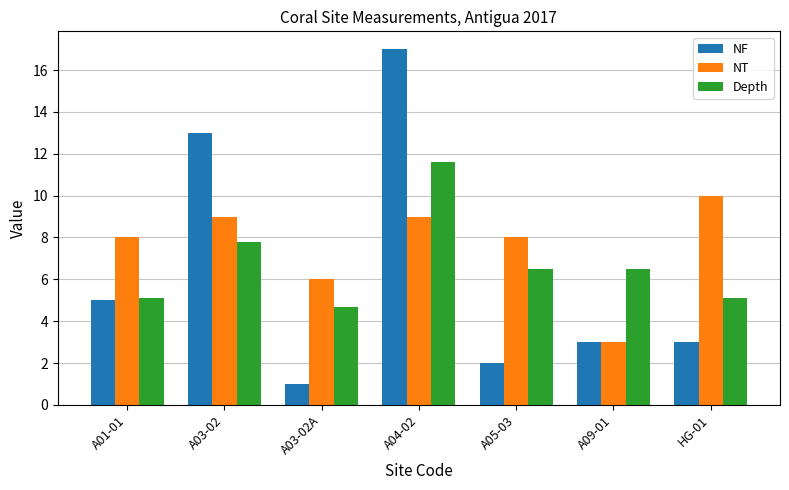

What is the value of the NF bar at the 6th from the left?

3.0